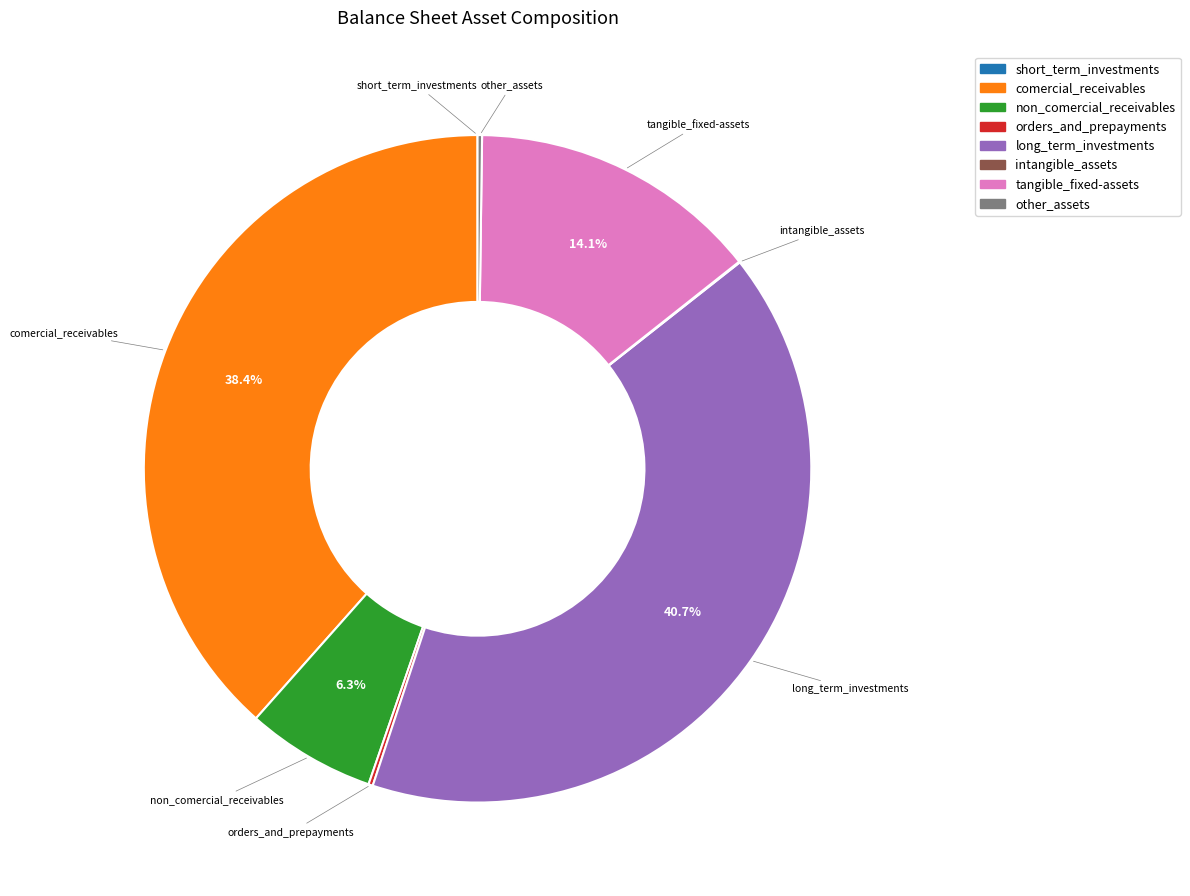

To the nearest percent, what is the average slice percentage?

12%